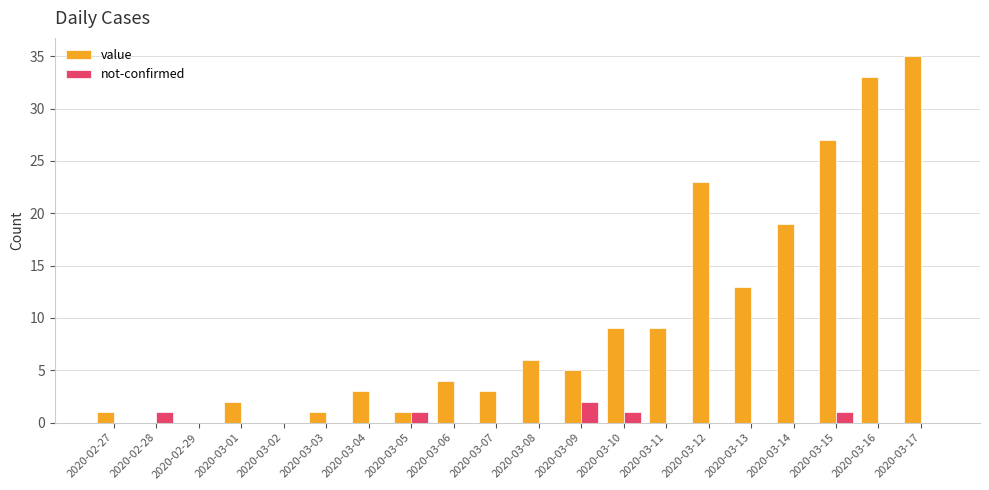

Reading left to right, what are all the values shown in this chart?

value: 2020-02-27=1	2020-02-28=0	2020-02-29=0	2020-03-01=2	2020-03-02=0	2020-03-03=1	2020-03-04=3	2020-03-05=1	2020-03-06=4	2020-03-07=3	2020-03-08=6	2020-03-09=5	2020-03-10=9	2020-03-11=9	2020-03-12=23	2020-03-13=13	2020-03-14=19	2020-03-15=27	2020-03-16=33	2020-03-17=35
not-confirmed: 2020-02-27=0	2020-02-28=1	2020-02-29=0	2020-03-01=0	2020-03-02=0	2020-03-03=0	2020-03-04=0	2020-03-05=1	2020-03-06=0	2020-03-07=0	2020-03-08=0	2020-03-09=2	2020-03-10=1	2020-03-11=0	2020-03-12=0	2020-03-13=0	2020-03-14=0	2020-03-15=1	2020-03-16=0	2020-03-17=0